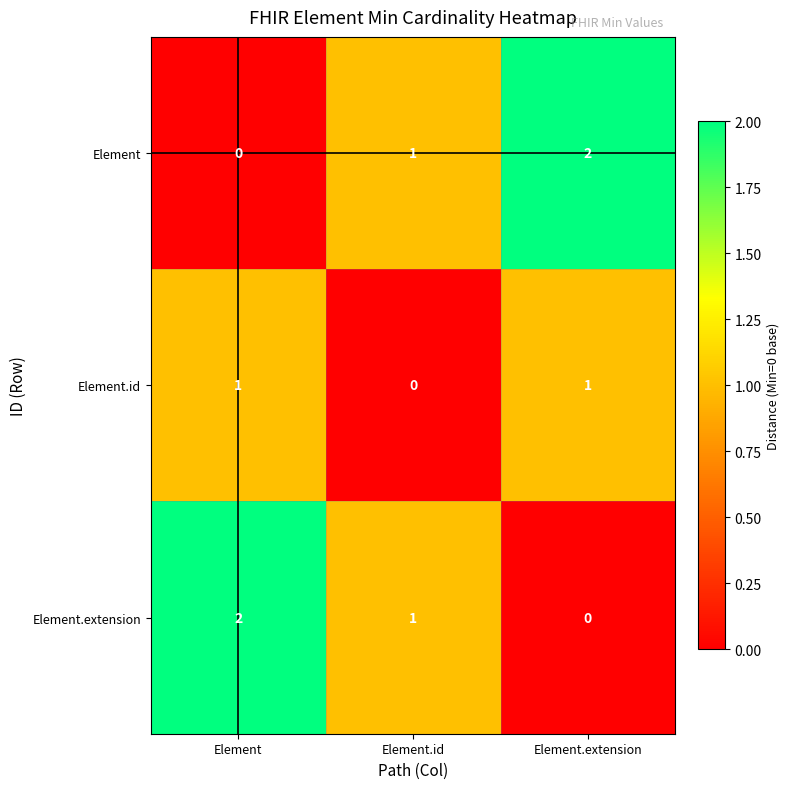

Where is Element nearest to the value 1?

Element.id